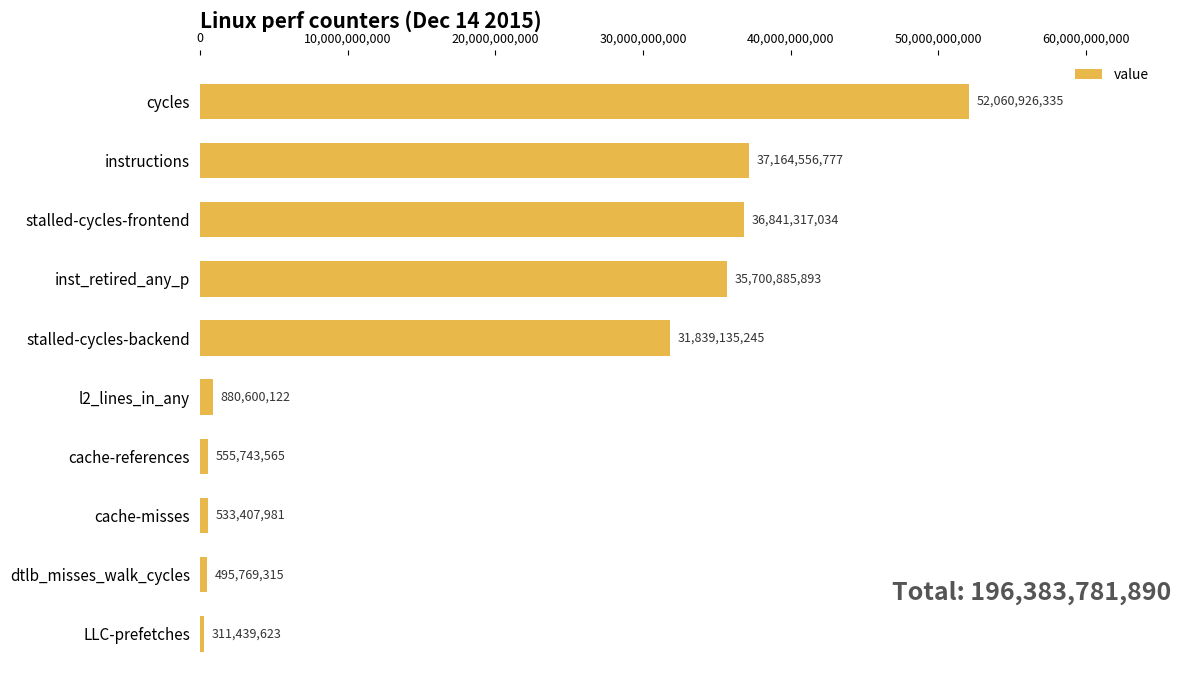

List the labels in order of value, largest first.

cycles, instructions, stalled-cycles-frontend, inst_retired_any_p, stalled-cycles-backend, l2_lines_in_any, cache-references, cache-misses, dtlb_misses_walk_cycles, LLC-prefetches